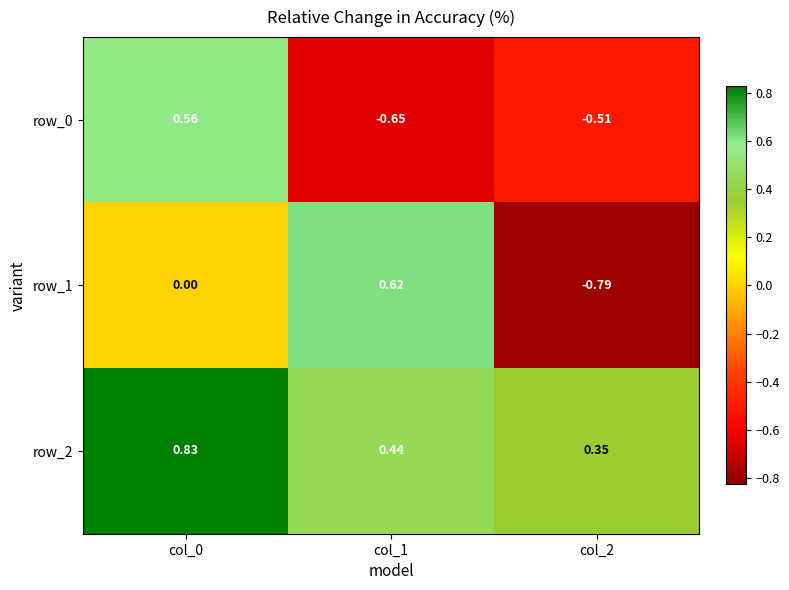

True or false: row_0 has a value of -0.9 at col_1.

False